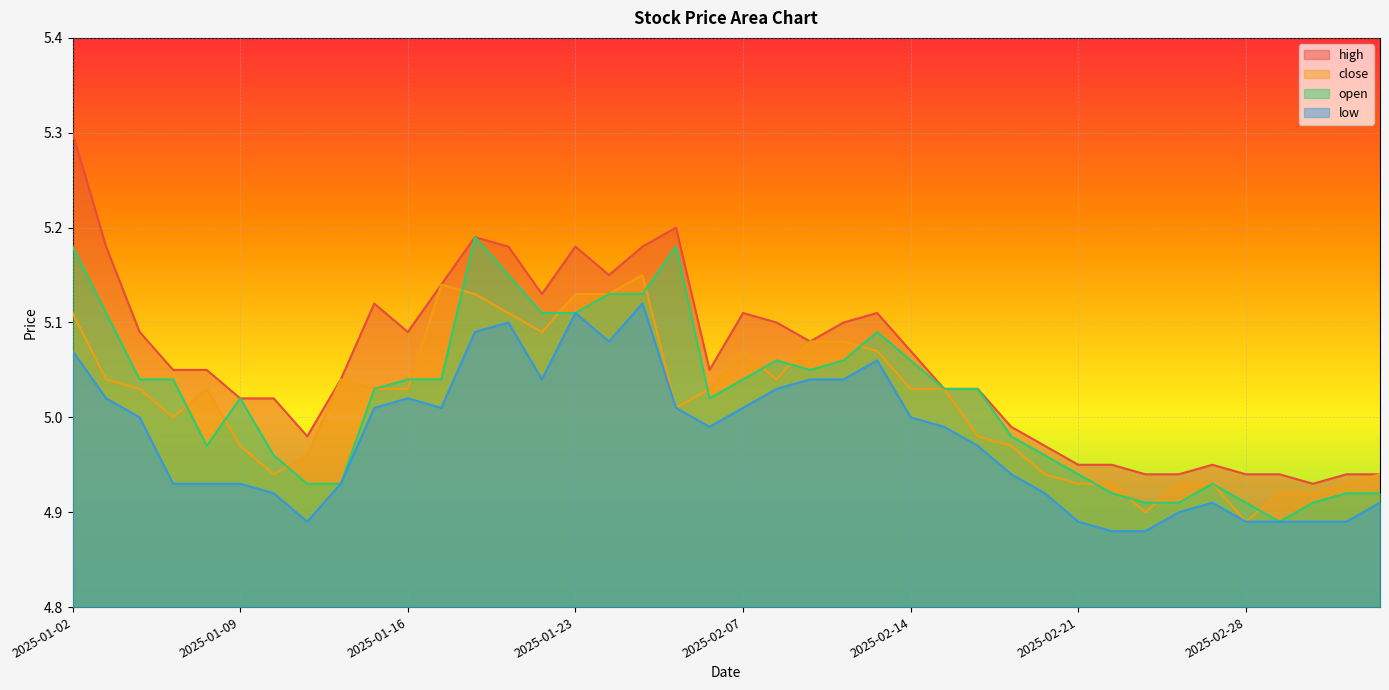

What is the label of the 7th point from the right?

2025-02-26